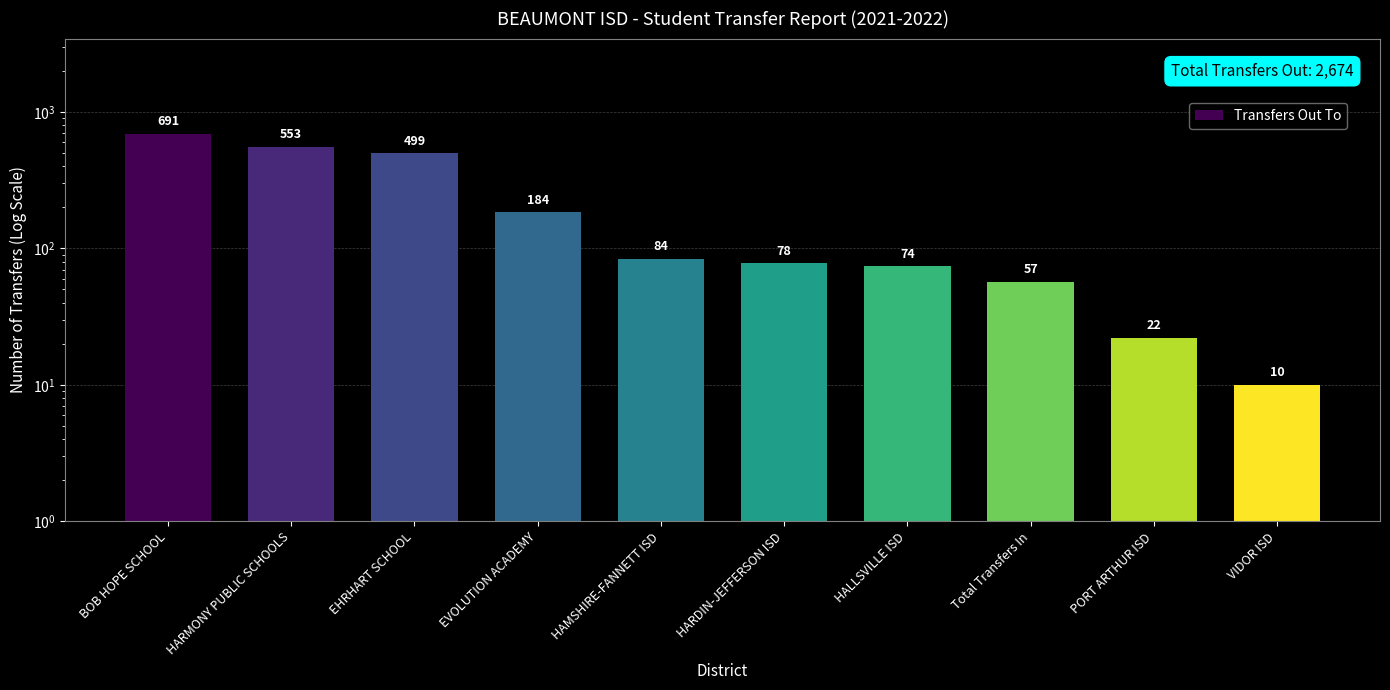

True or false: the data shows 78 at HARDIN-JEFFERSON ISD.

True